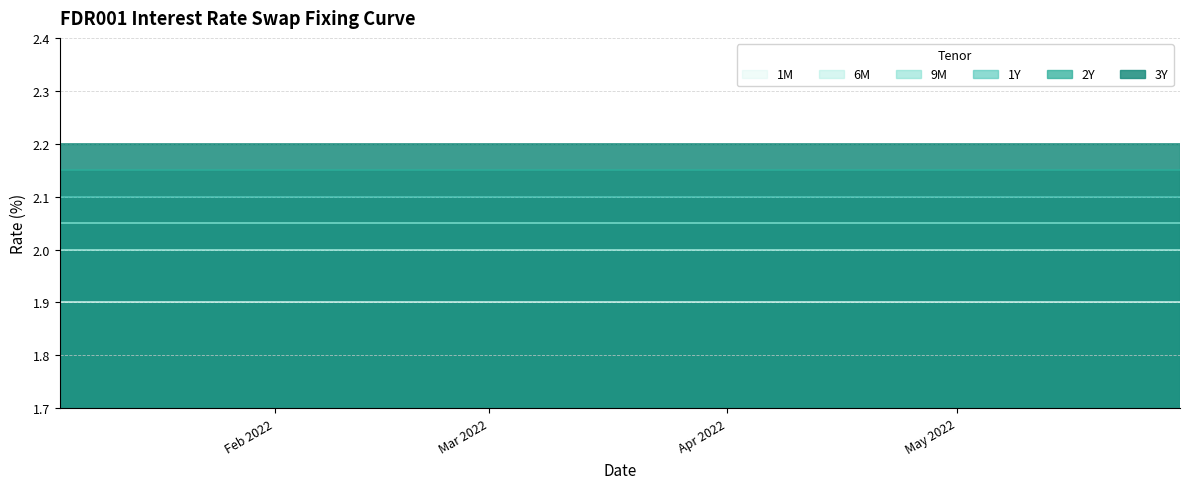

True or false: 2Y has a value of 2.1 at 2022-01-04.

True